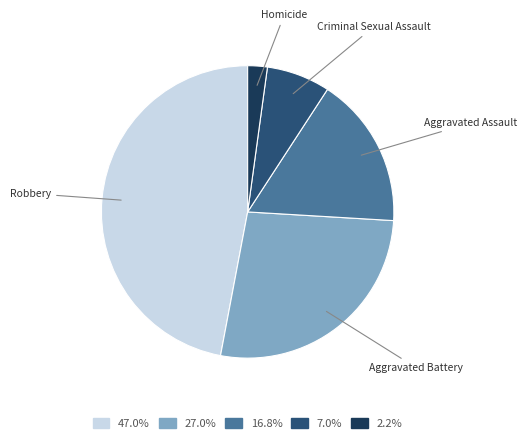

Which has a higher value, Aggravated Assault or Criminal Sexual Assault?

Aggravated Assault